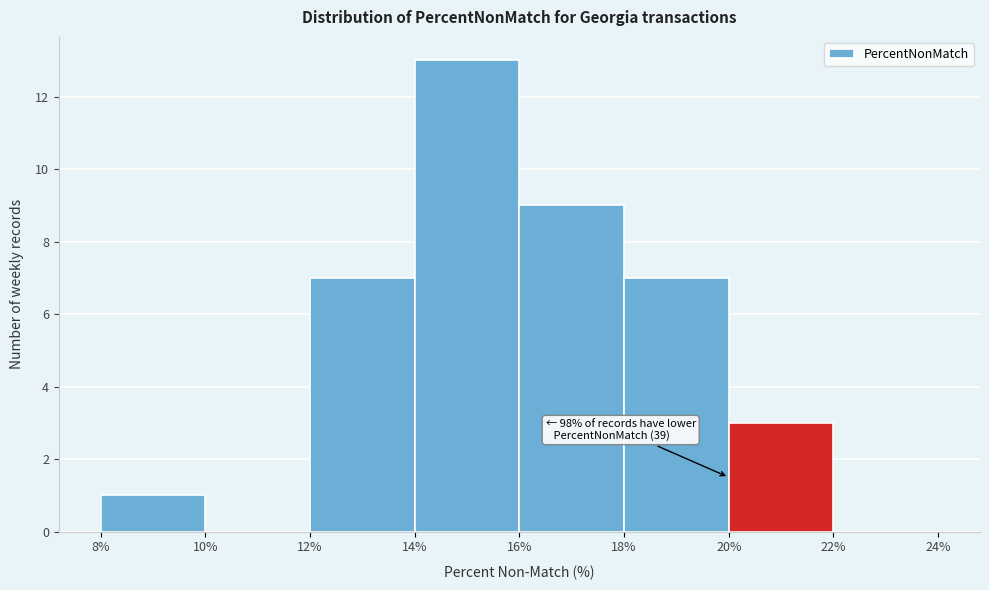

Over which range of the x-axis is the bar tallest?

14% to 16%